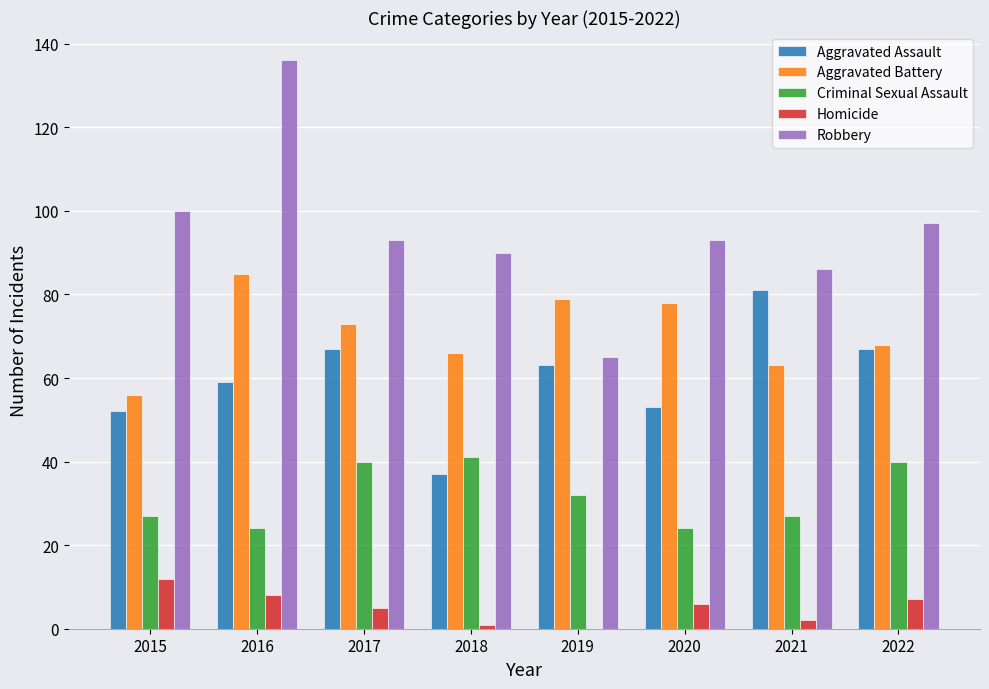

How many groups of bars are there?

8